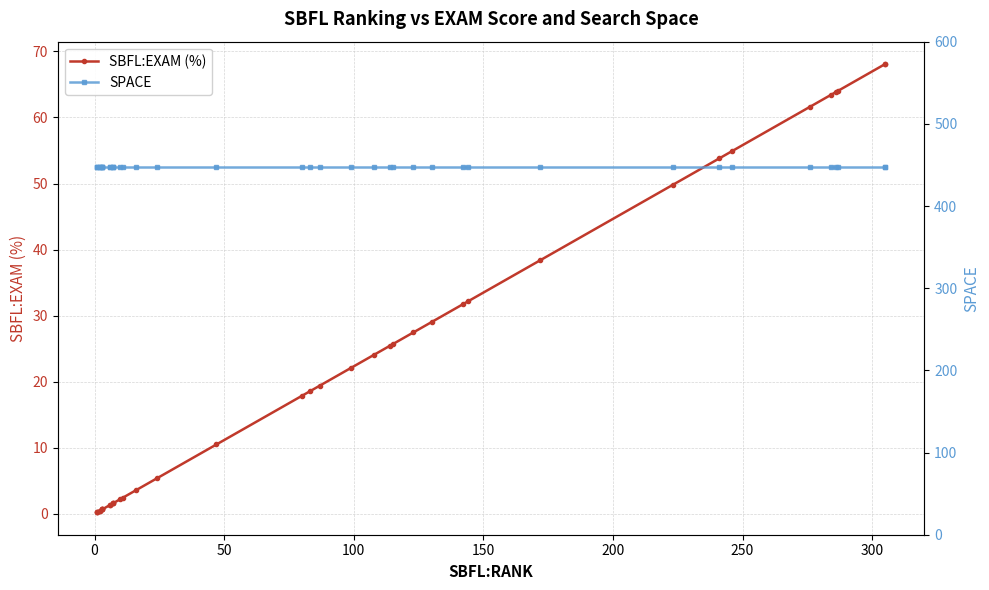

Reading left to right, list all the values displayed in this chart.

SBFL:EXAM (%): 0.2	0.2	0.2	0.4	0.4	0.7	0.7	0.7	0.7	1.3	1.3	1.6	1.6	1.6	2.2	2.5	3.6	5.4	10.5	17.9	18.5	19.4	22.1	24.1	25.4	25.7	27.5	29.0	31.7	32.1	38.4	49.8	53.8	54.9	61.6	63.4	63.8	64.1	68.1	68.1
SPACE: 448.0	448.0	448.0	448.0	448.0	448.0	448.0	448.0	448.0	448.0	448.0	448.0	448.0	448.0	448.0	448.0	448.0	448.0	448.0	448.0	448.0	448.0	448.0	448.0	448.0	448.0	448.0	448.0	448.0	448.0	448.0	448.0	448.0	448.0	448.0	448.0	448.0	448.0	448.0	448.0